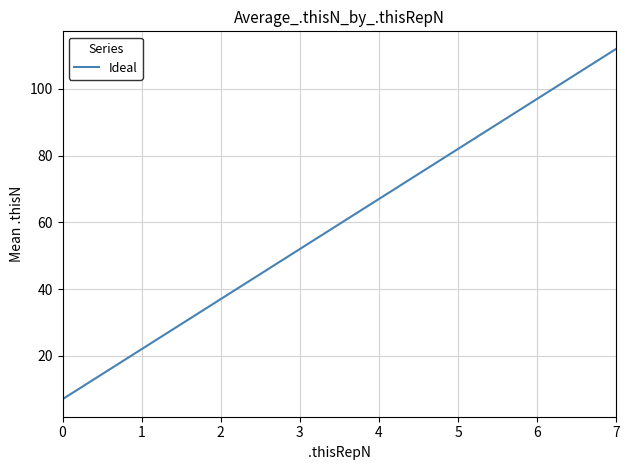

Where is the data nearest to the value 59?

3